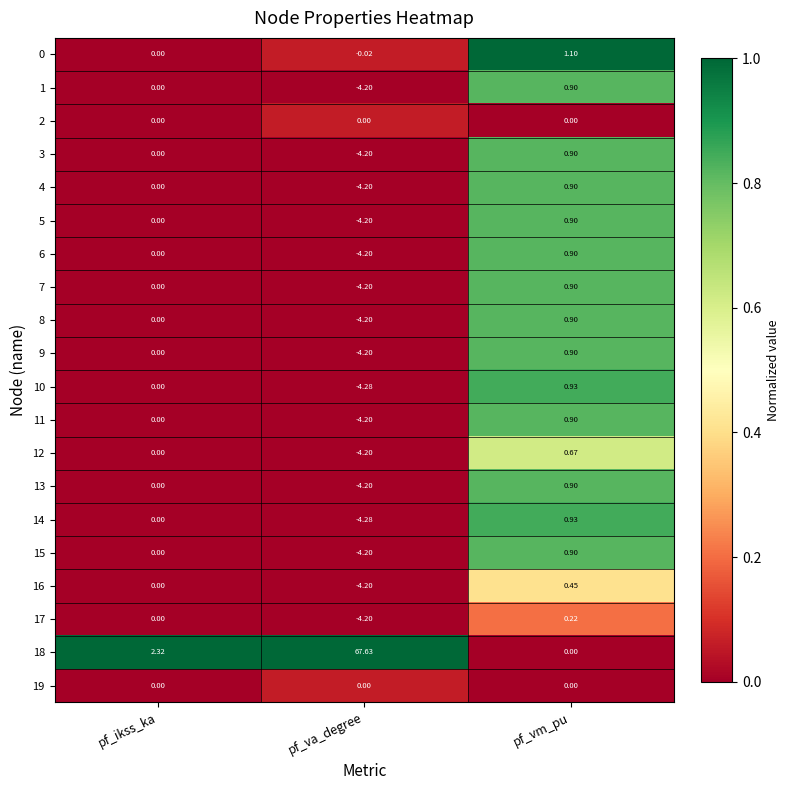

At which label does 13 reach its peak?

pf_vm_pu